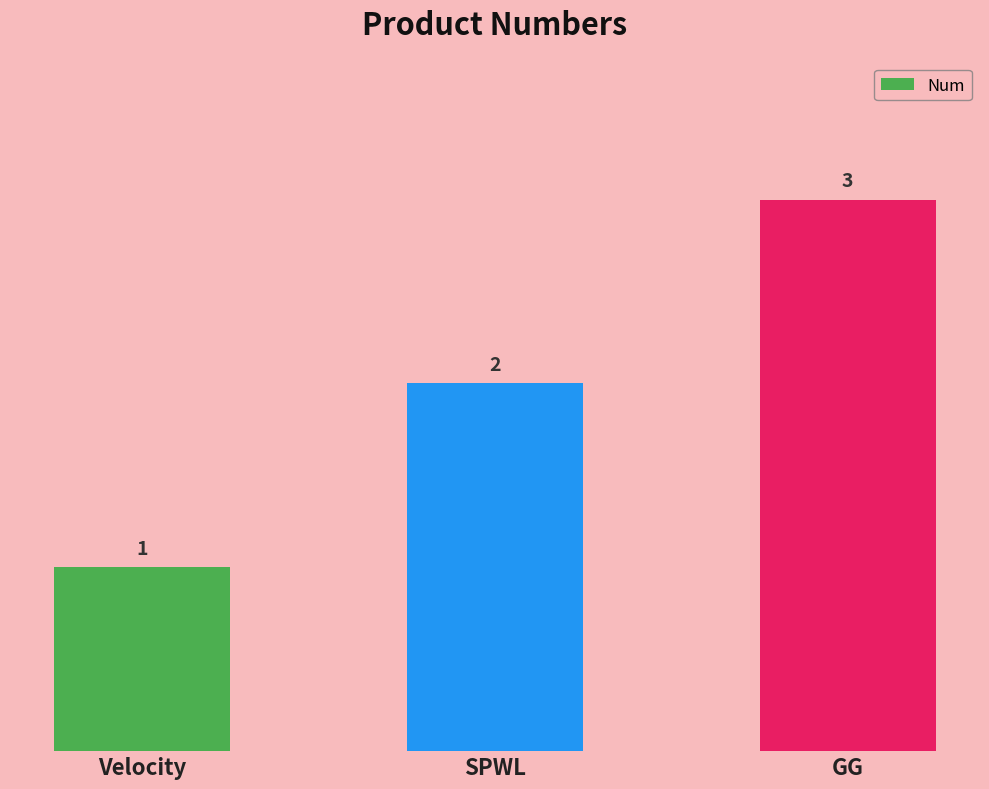

What value does the data have at SPWL?

2